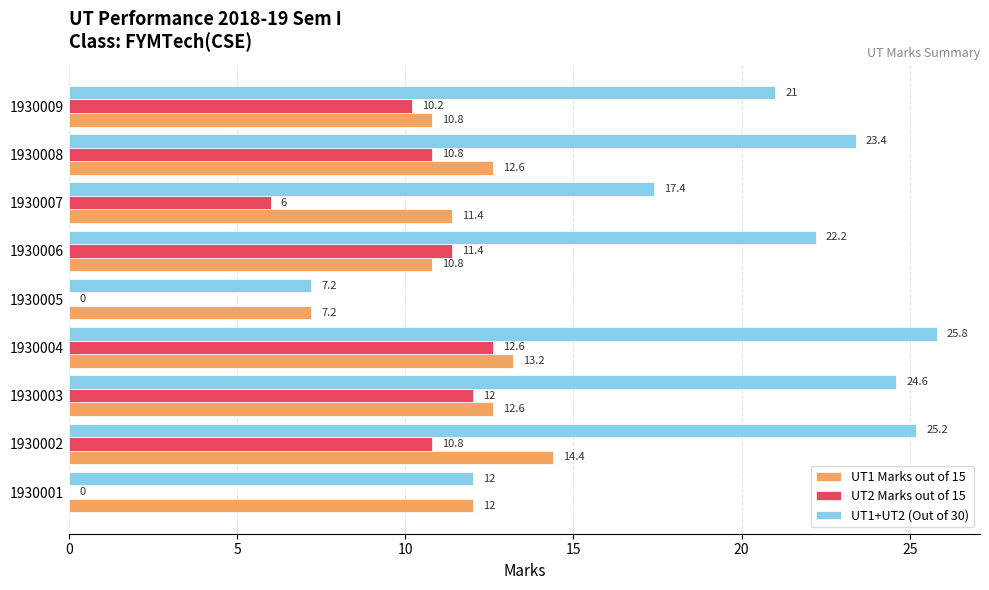

At which label is UT2 Marks out of 15 closest to 6?

1930007